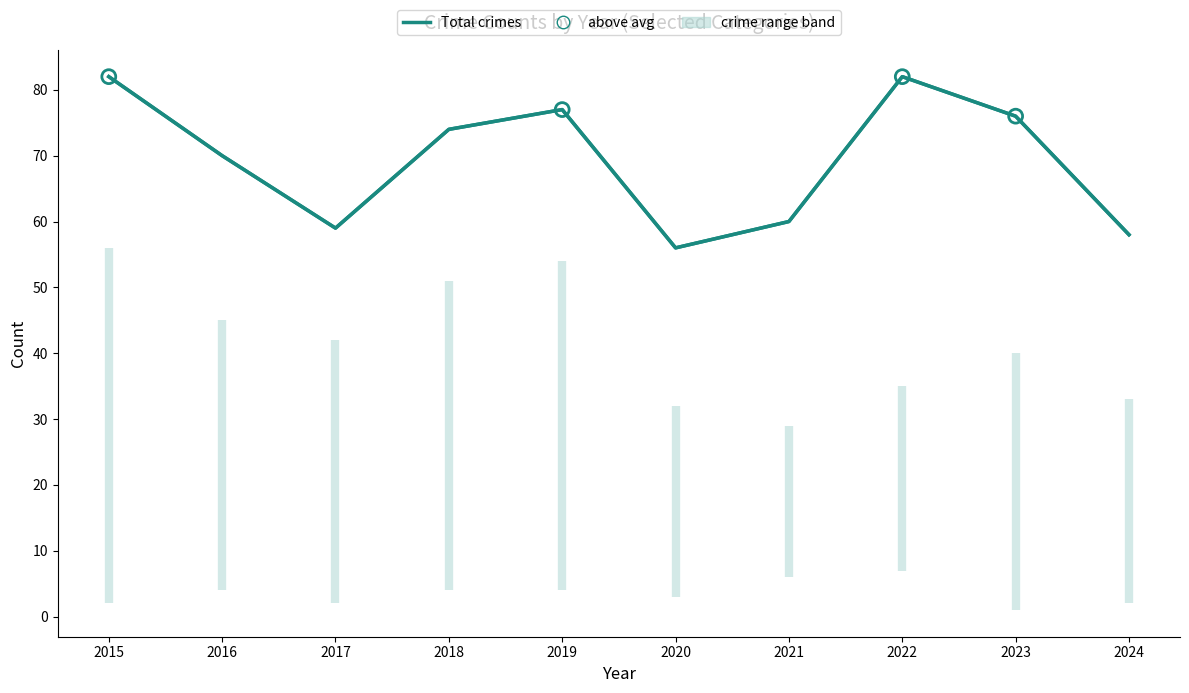

What is the total value across all series at 2022?

162